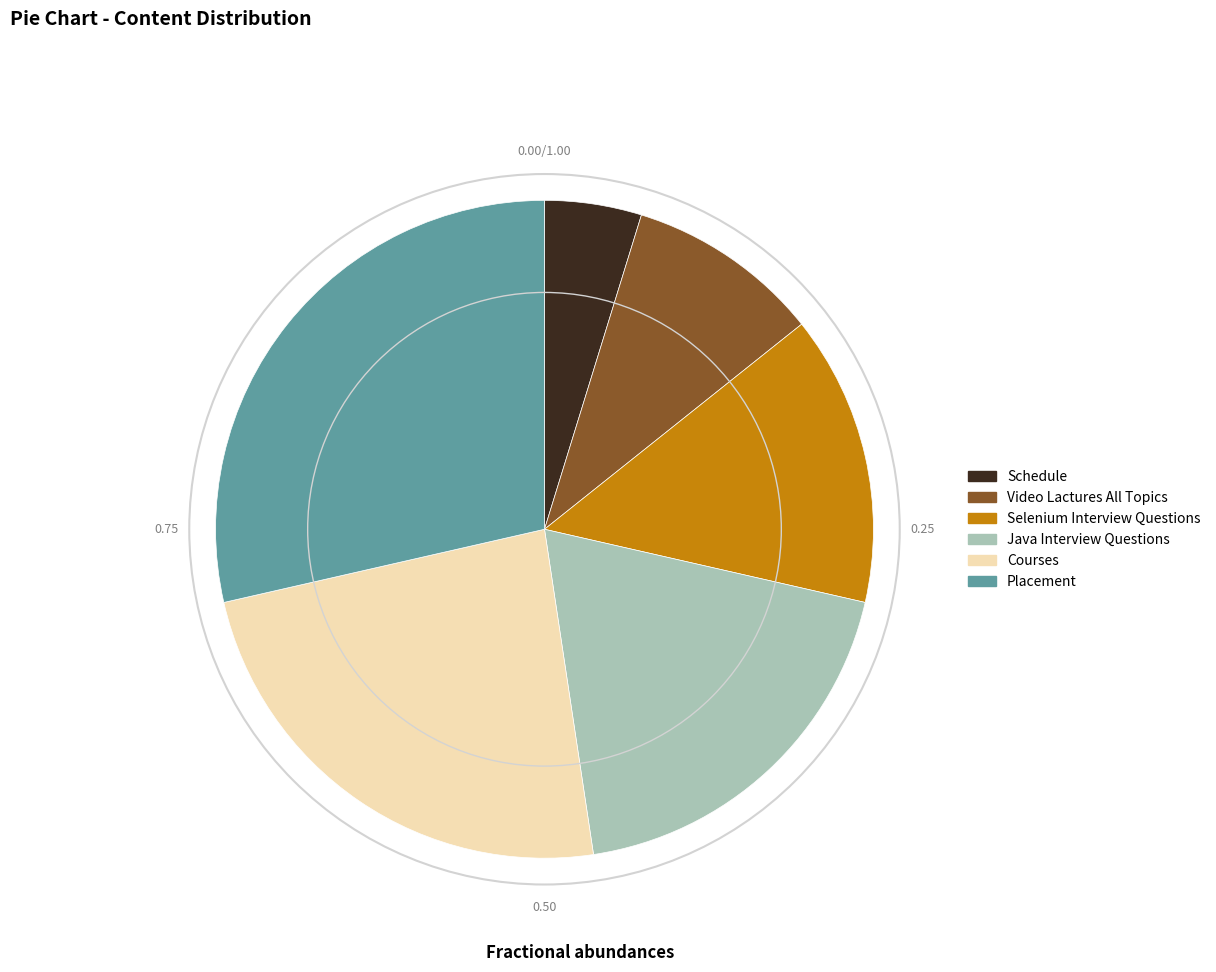

Do Placement and Schedule together represent more than half of the pie?

No